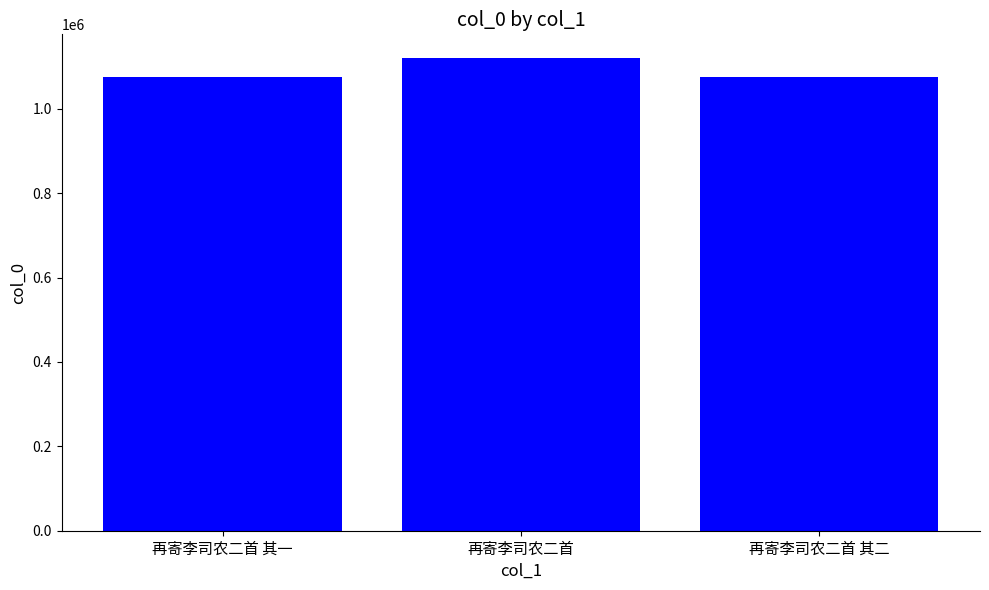

What is the ratio of the value at 再寄李司农二首 其二 to the value at 再寄李司农二首?

1.0